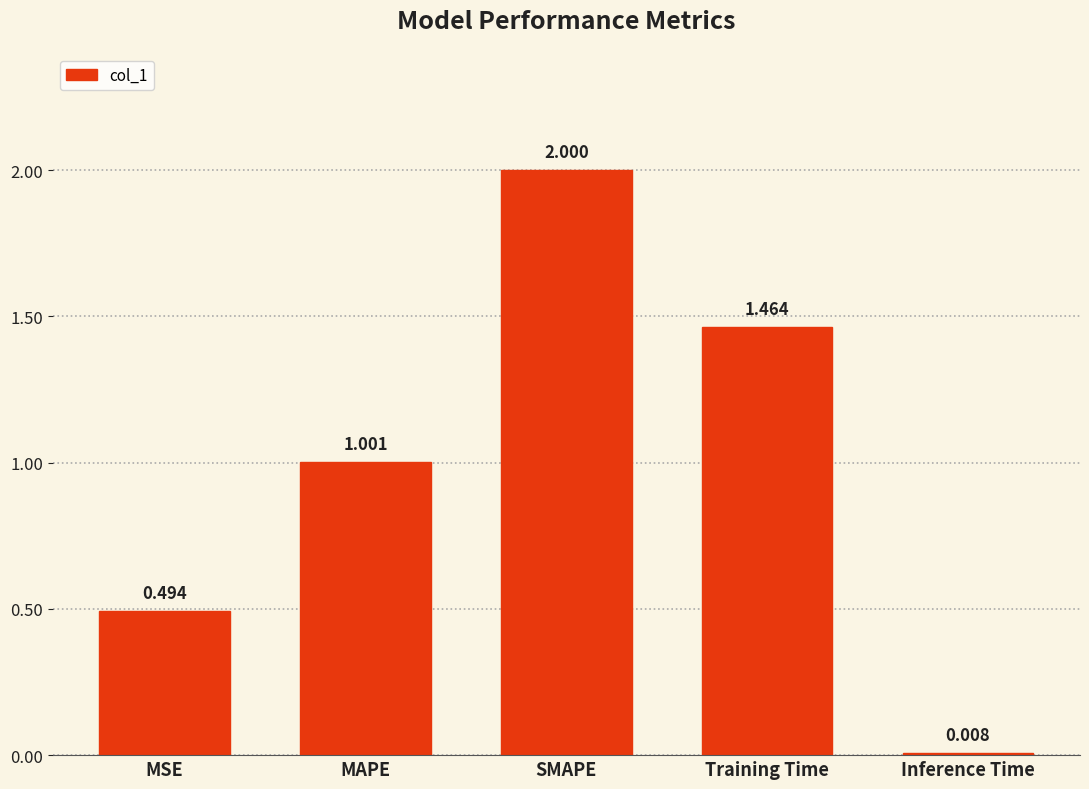

How many values are below 1?

2